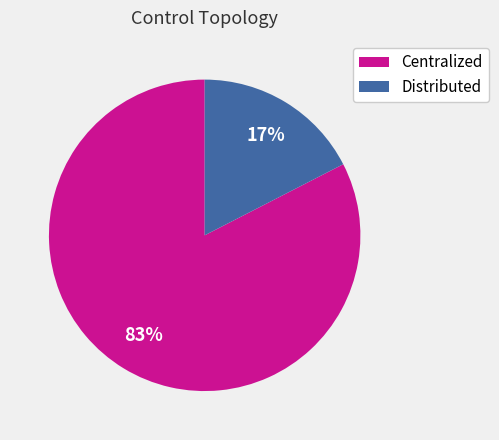

Count the number of slices in the pie.

2